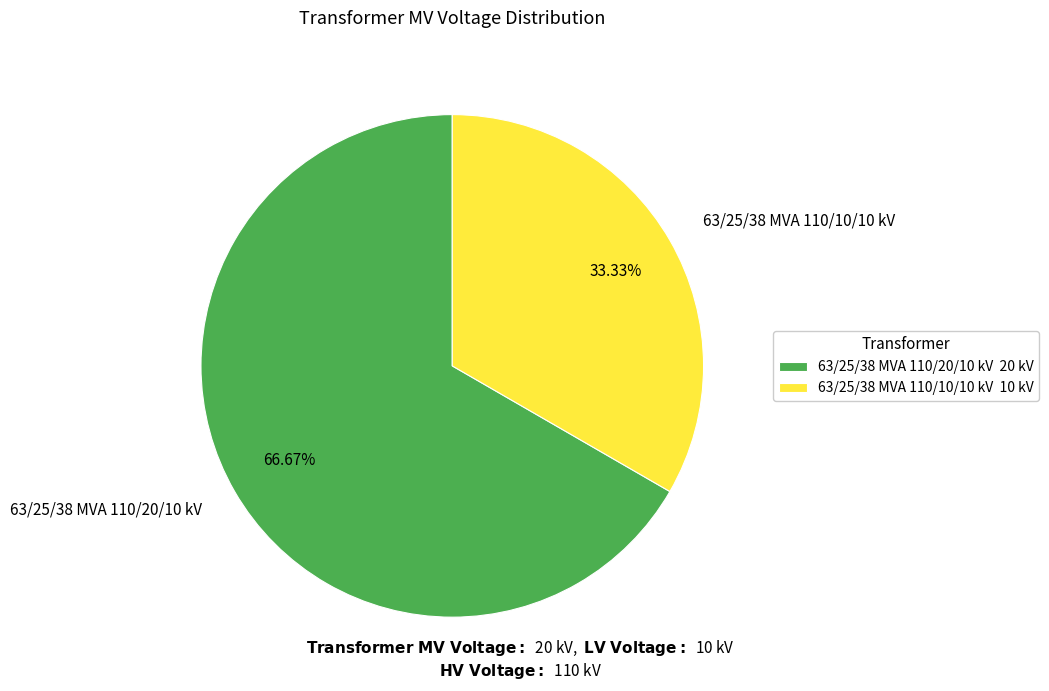

Do 63/25/38 MVA 110/20/10 kV and 63/25/38 MVA 110/10/10 kV together represent more than half of the pie?

Yes